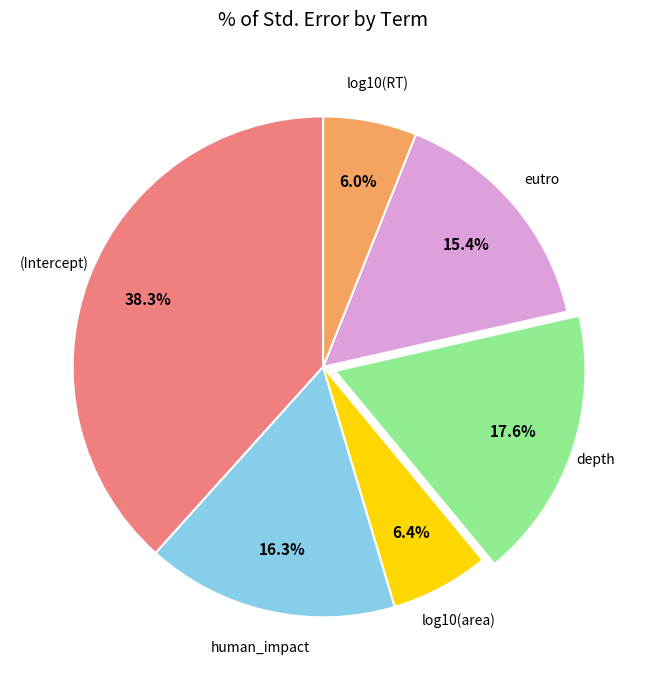

To the nearest percent, what is the difference between the largest and smallest slice percentages?

32%